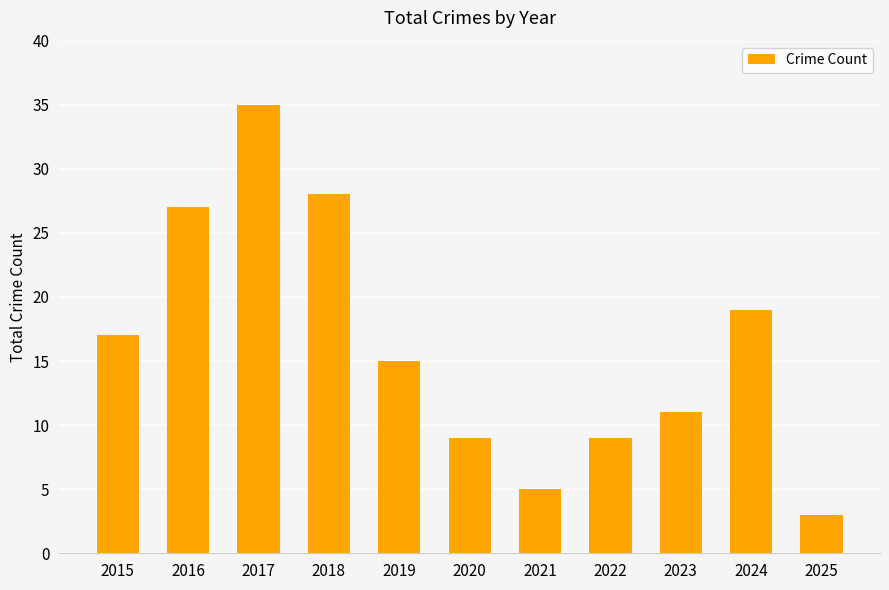

Between 2015 and 2025, which is larger?

2015